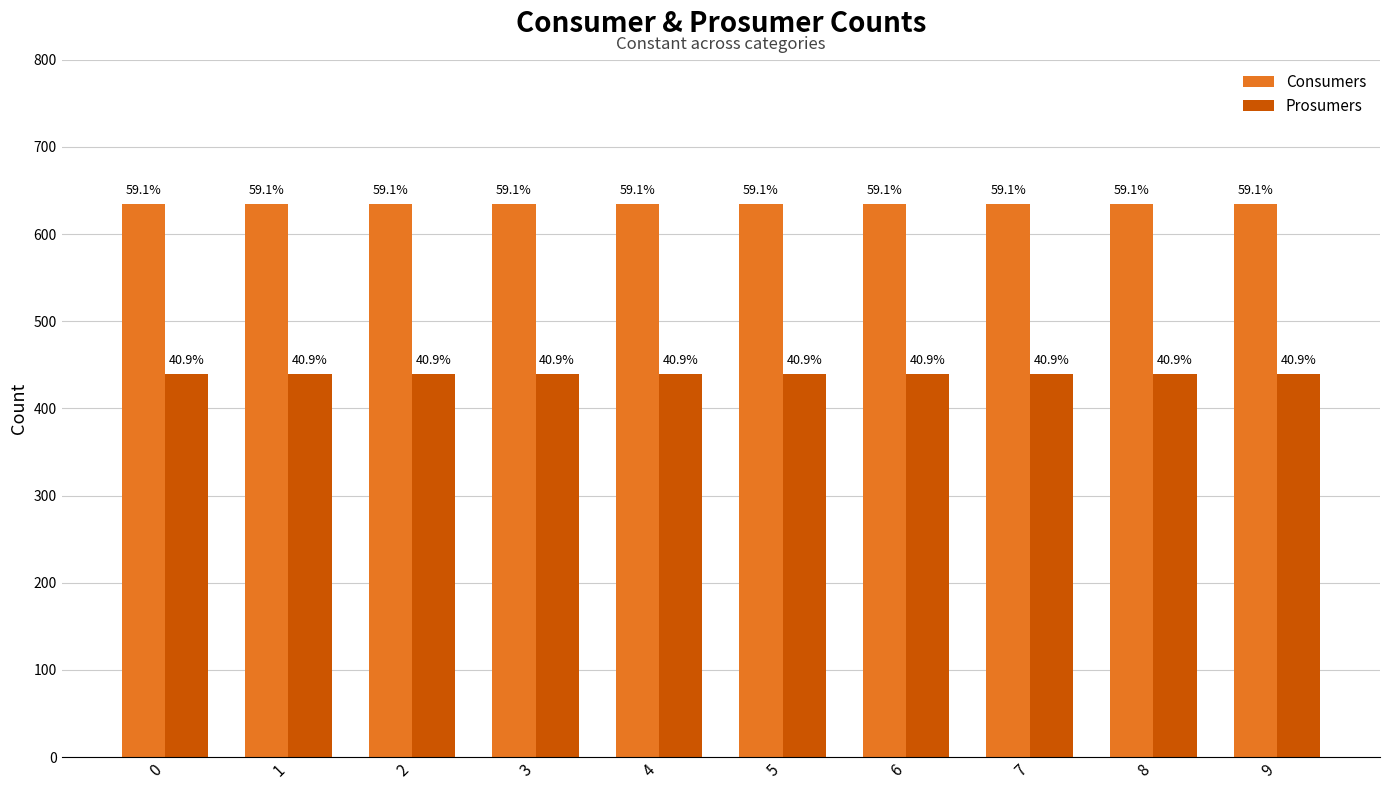

What is the value of the Consumers bar at the 1st from the left?

635